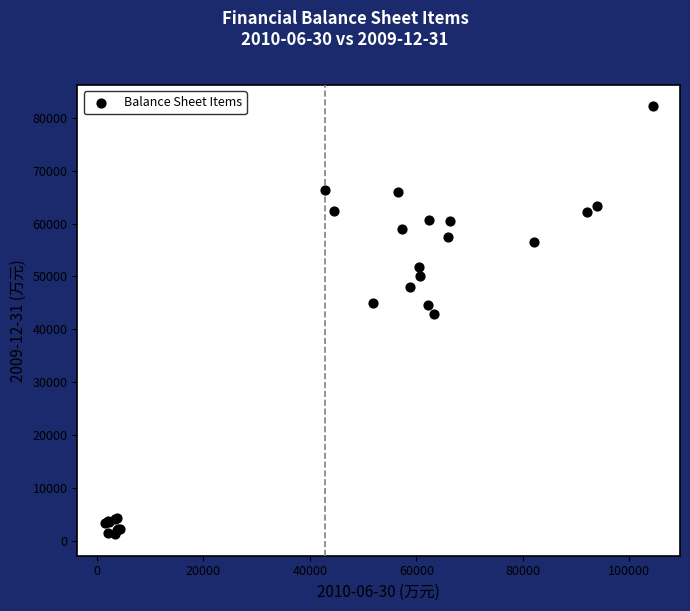

What Y value in the scatter plot is closest to 41701?

42930